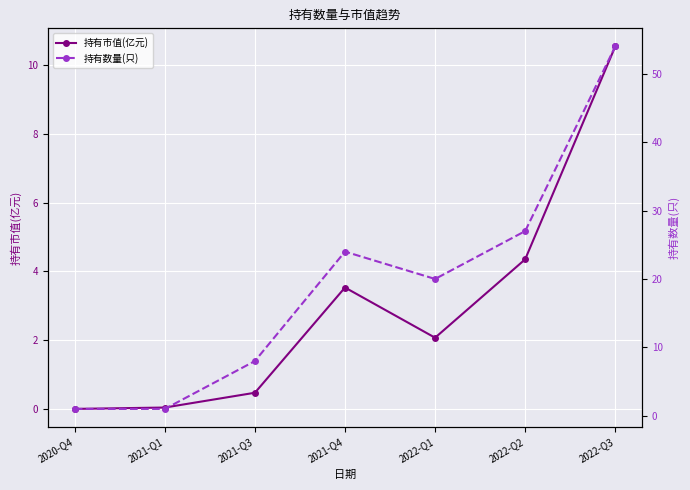

True or false: 持有市值(亿元) has a value of 0.0 at 2020-Q4.

True